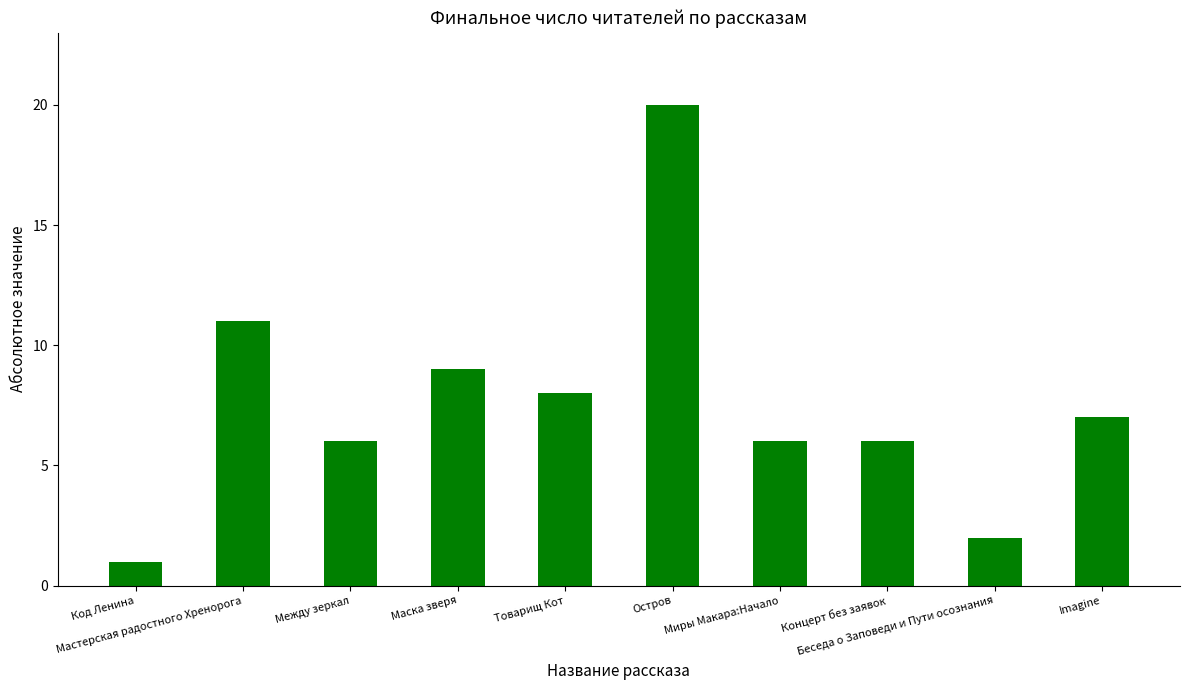

What is the value of the 3rd bar from the left?

6